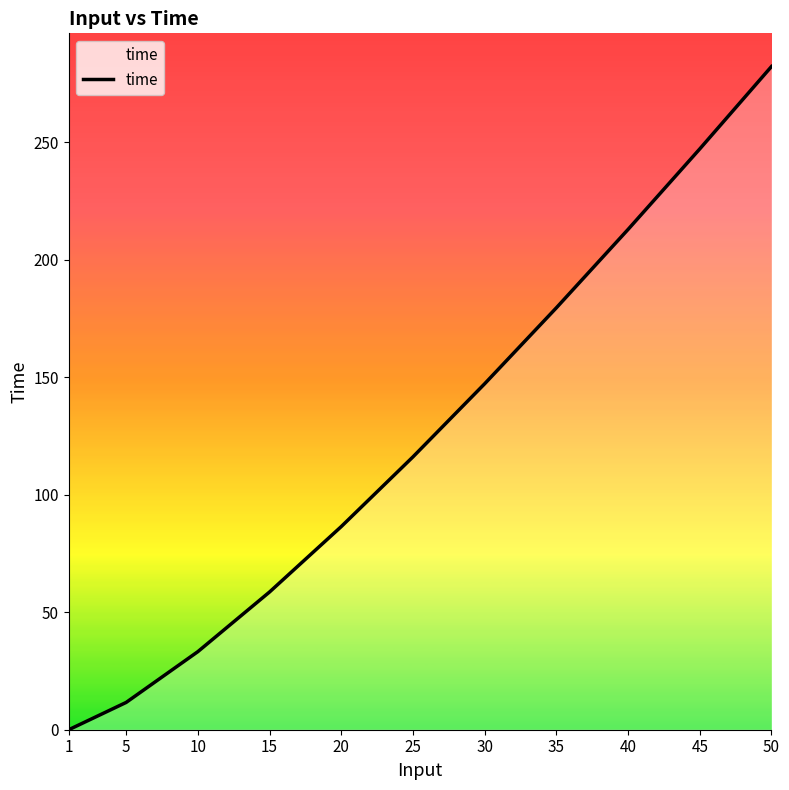

List the labels in order of value, smallest first.

1, 5, 10, 15, 20, 25, 30, 35, 40, 45, 50